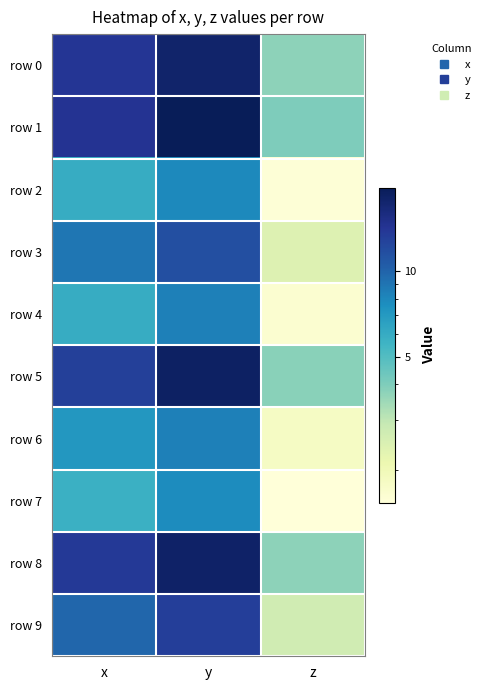

Between x and y, which is larger?

y